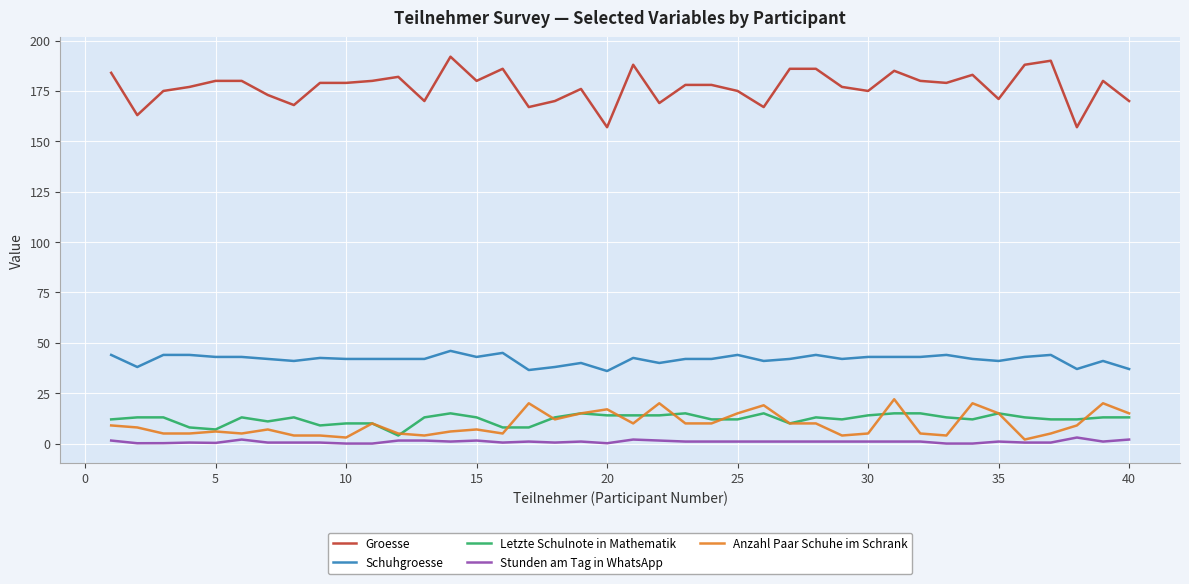

What is the difference between the maximum and minimum values in the Groesse series?

35.0